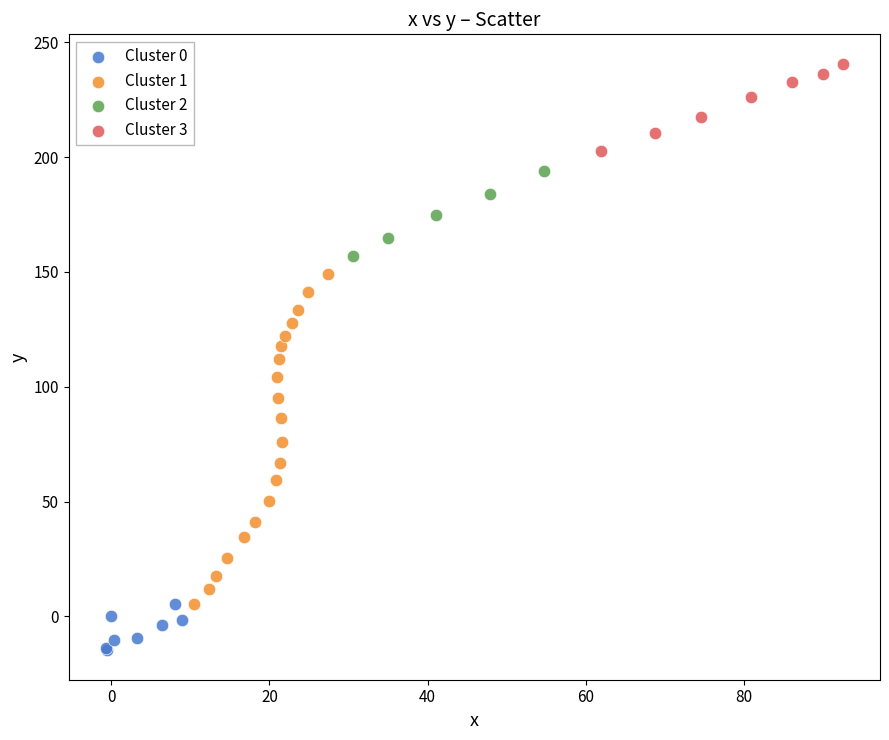

Which series has the widest spread of Y values?

Cluster 1